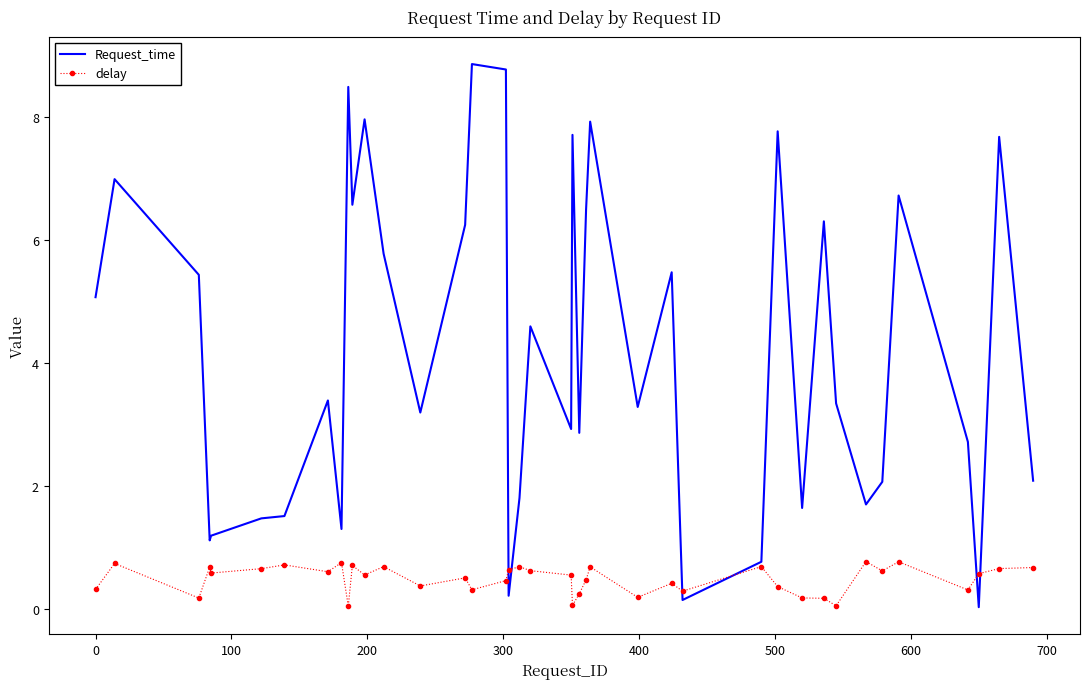

True or false: delay and Request_time cross at least once.

True